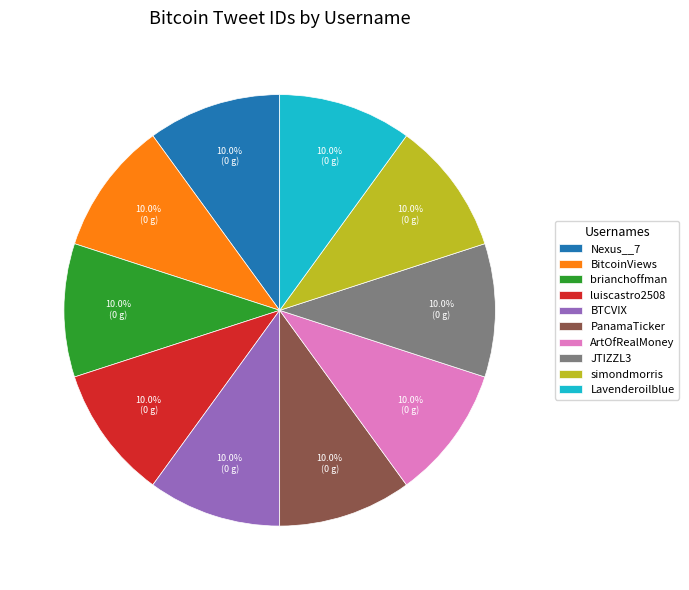

To the nearest percent, what portion does brianchoffman represent?

10%